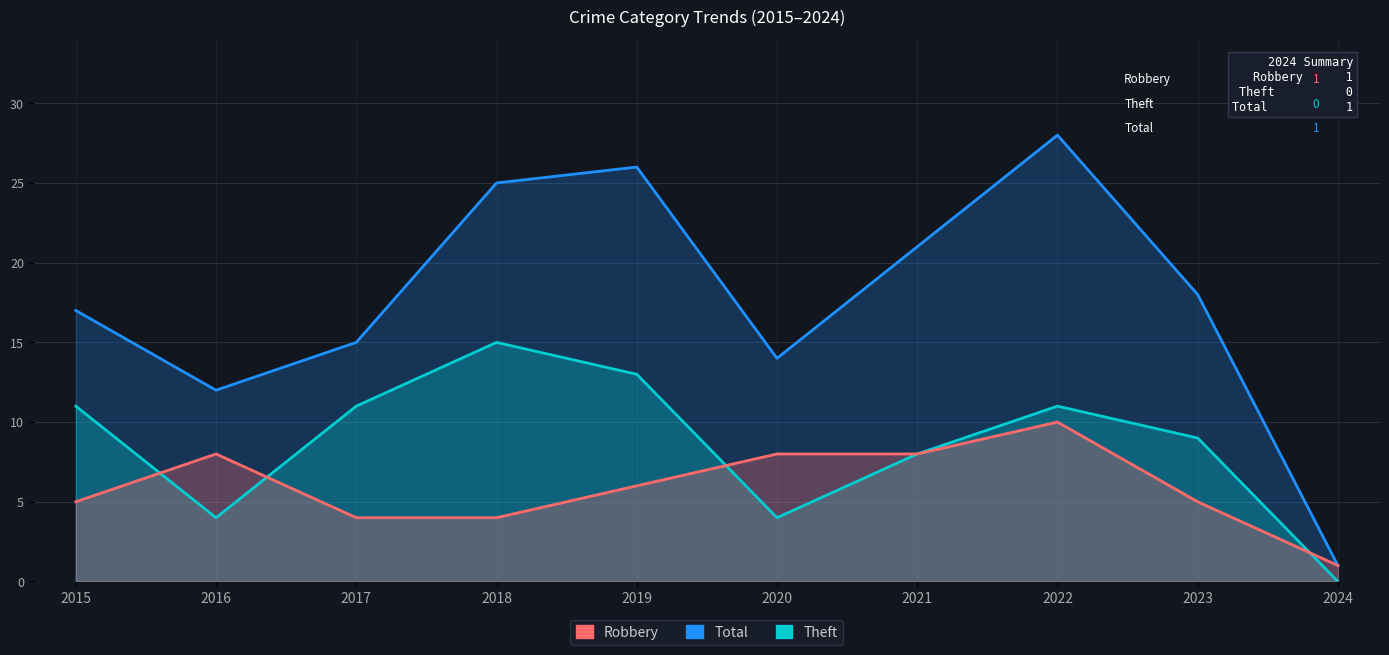

What is the approximate value of Robbery at 2021?

8